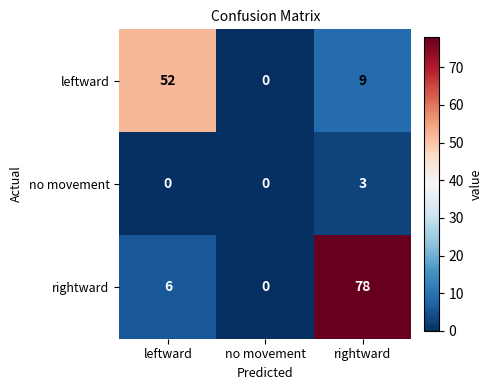

Which series changed the most between leftward and no movement?

leftward